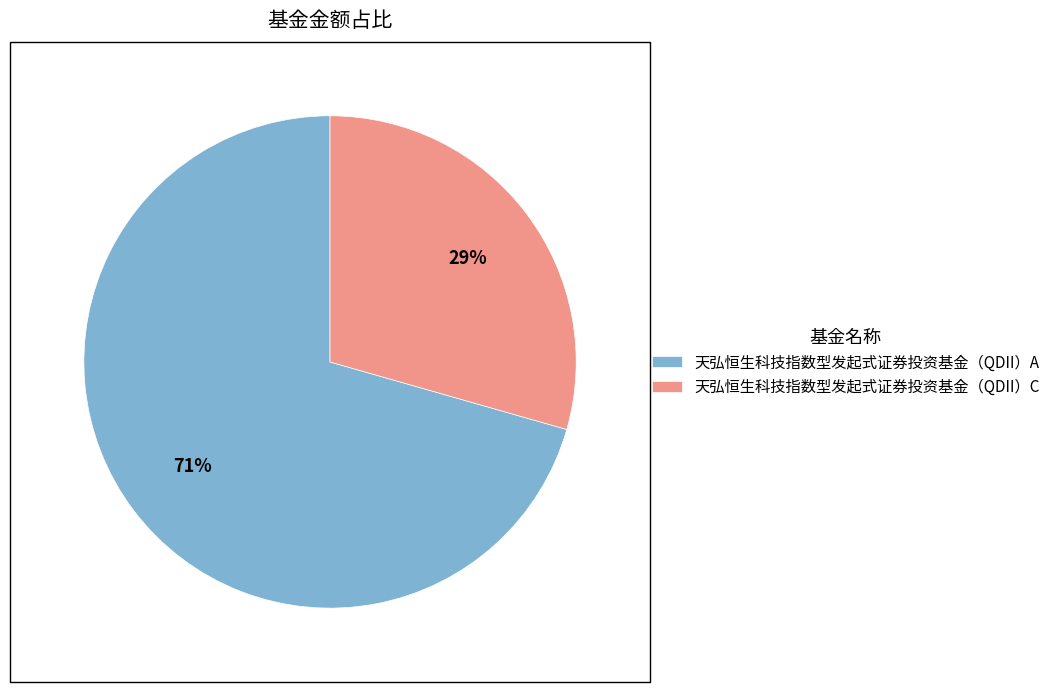

How many slices are in this pie chart?

2